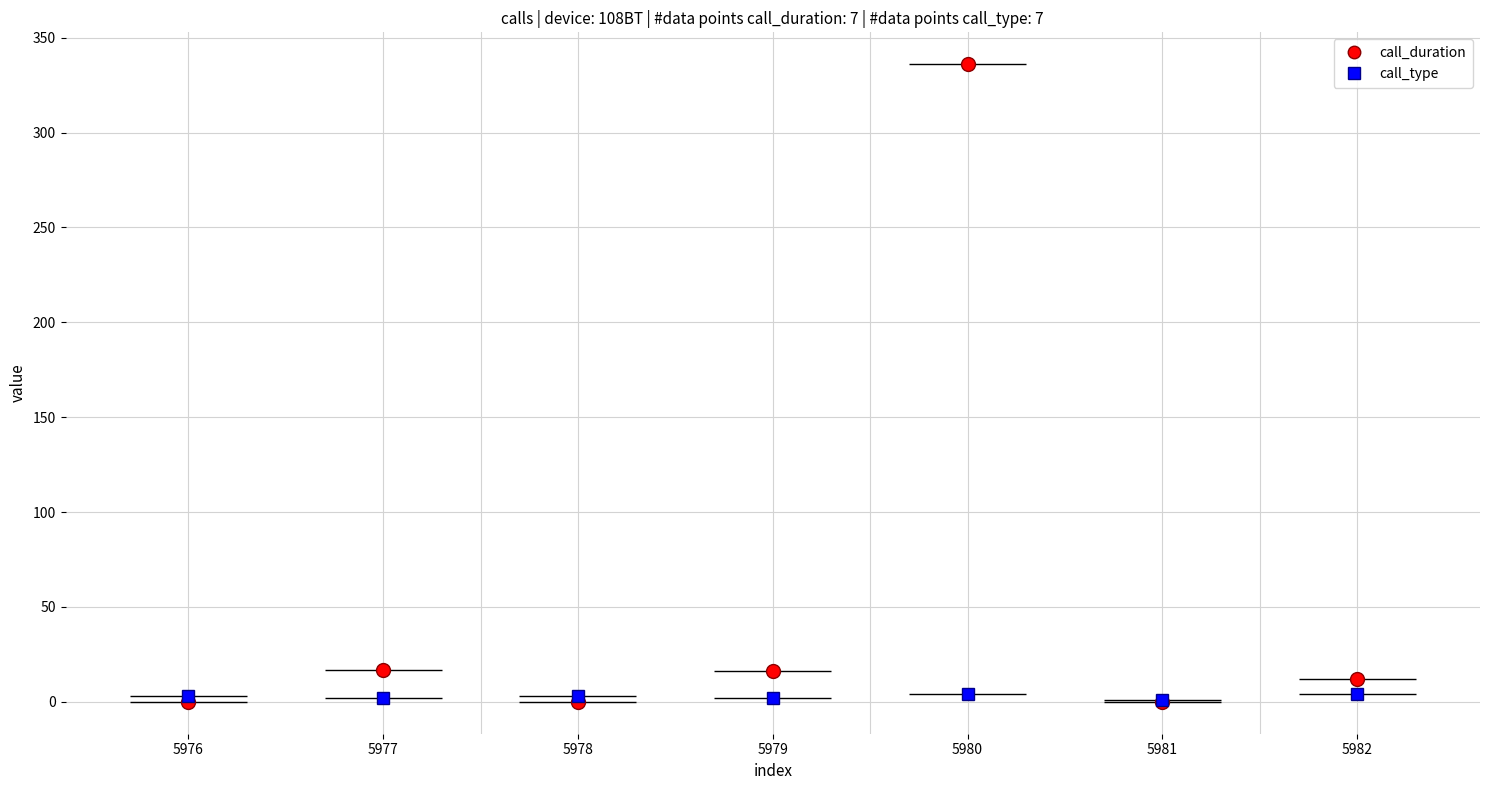

What is the total value across all series at 5977?

19